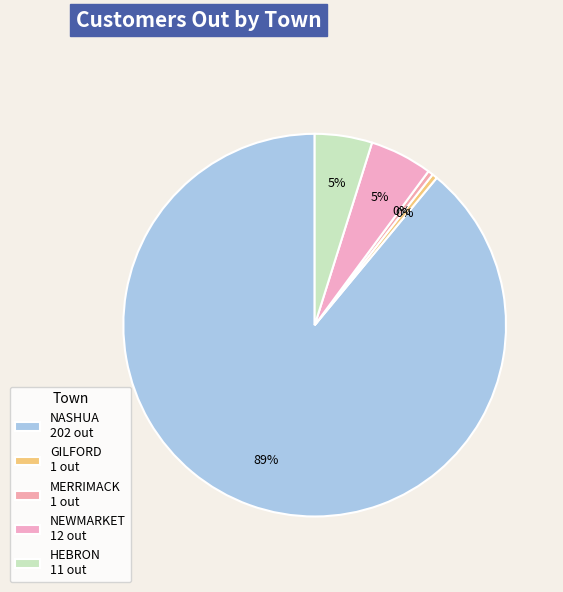

How many segments does this pie chart have?

5